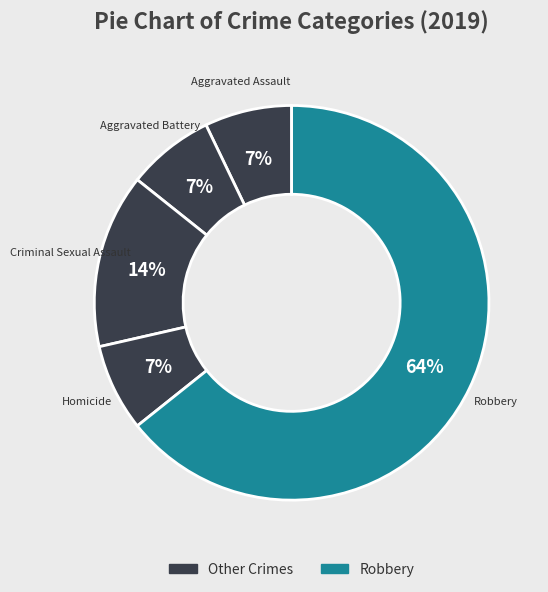

How many segments does this pie chart have?

5